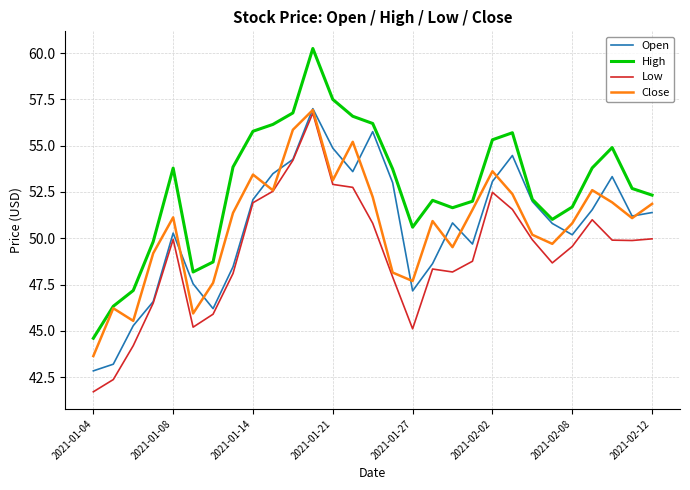

Which series has the largest range (max minus min)?

High